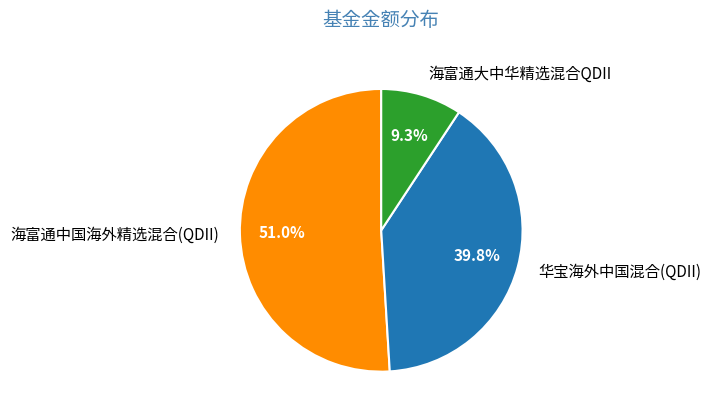

Combined, do 海富通大中华精选混合QDII and 华宝海外中国混合(QDII) account for over 50%?

No